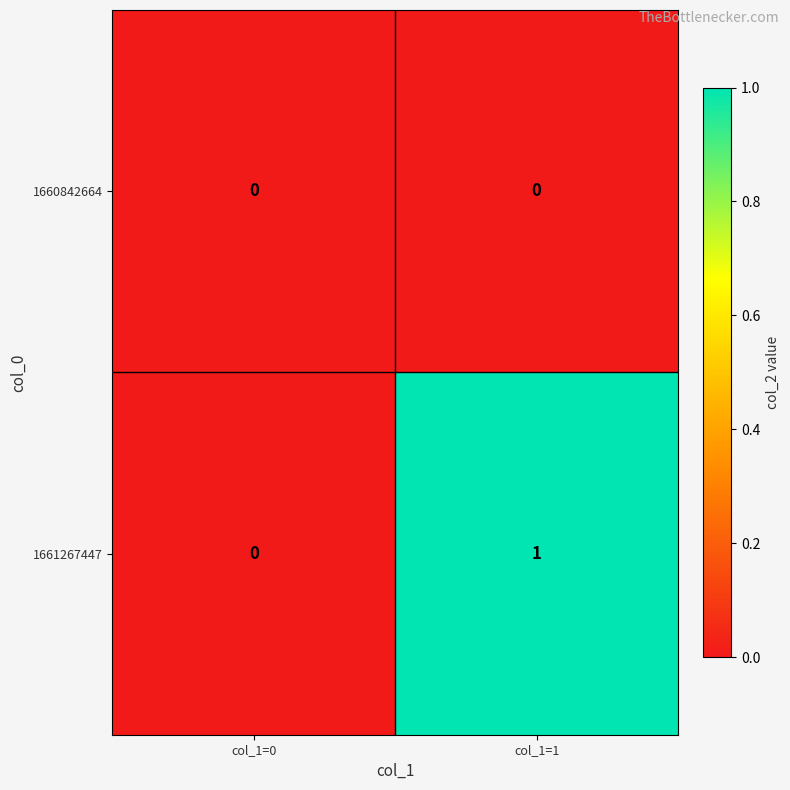

The value of 1660842664 at col_1=1 is 0. True or false?

True